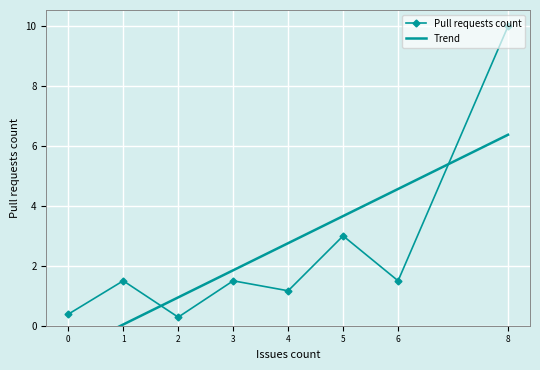

How many positive values does the Trend series have?

7